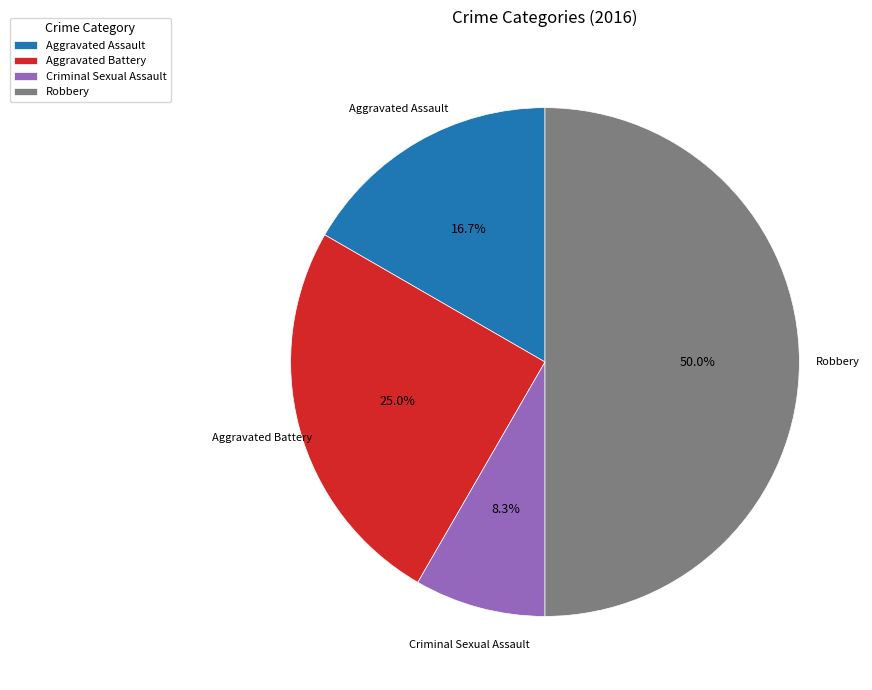

Which category has the biggest portion of the pie?

Robbery